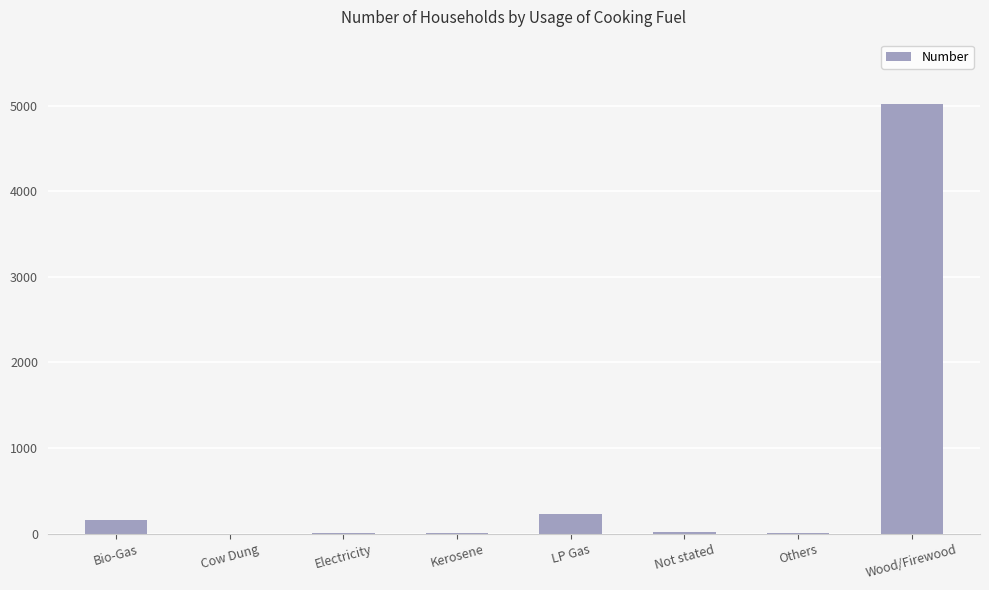

Are the bars horizontal?

No